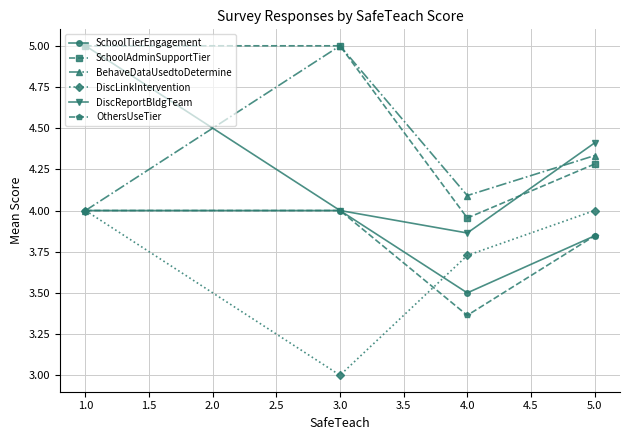

The value of DiscReportBldgTeam at 1.0 is 8.8. True or false?

False